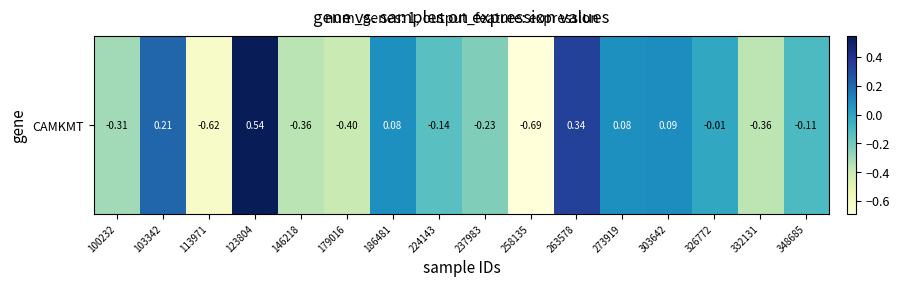

What is the difference between the values at 186481 and 123804?

0.5